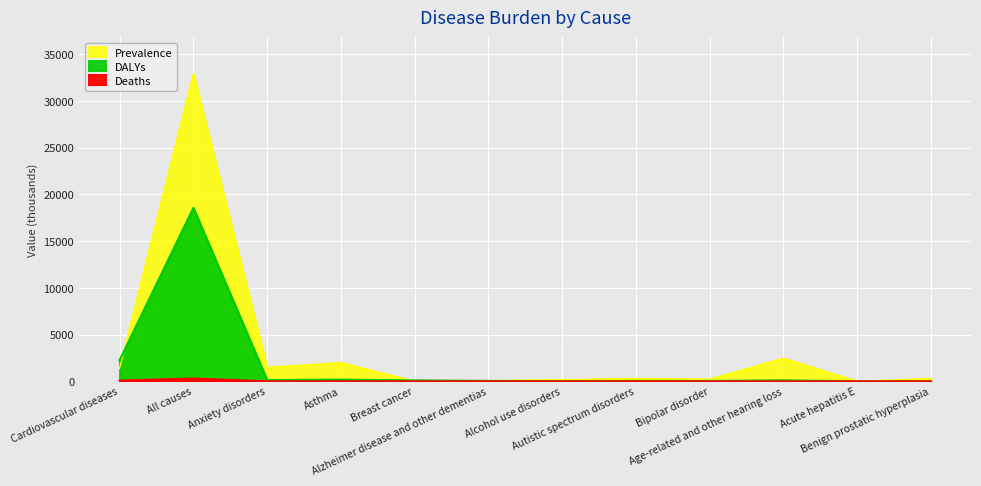

Where does the Prevalence series first go above 304?

Cardiovascular diseases